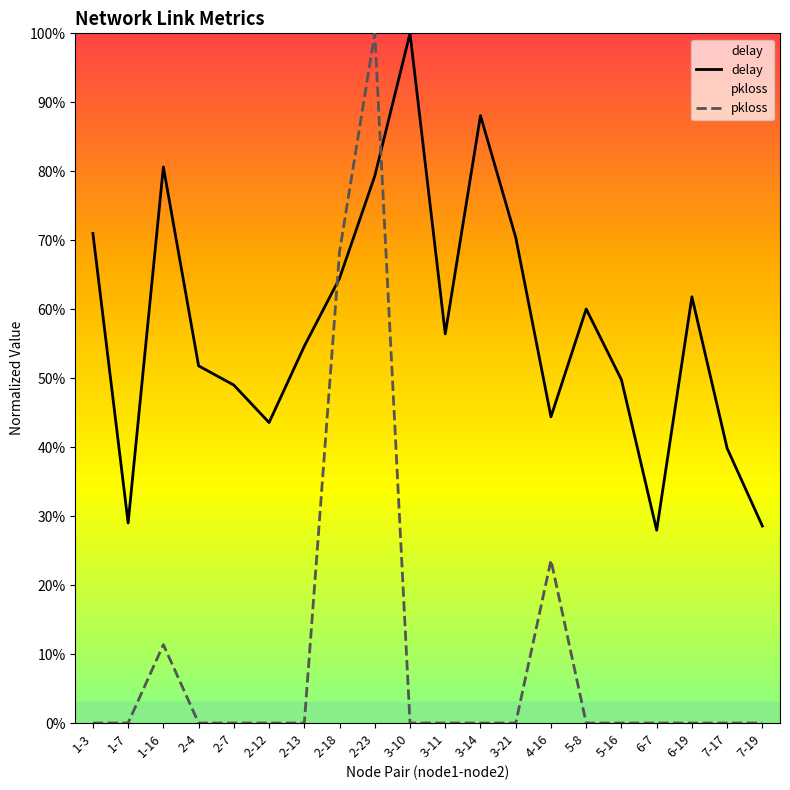

Reading right to left, extract all data points from this chart.

delay: 7-19=0.3	7-17=0.4	6-19=0.6	6-7=0.3	5-16=0.5	5-8=0.6	4-16=0.4	3-21=0.7	3-14=0.9	3-11=0.6	3-10=1.0	2-23=0.8	2-18=0.6	2-13=0.5	2-12=0.4	2-7=0.5	2-4=0.5	1-16=0.8	1-7=0.3	1-3=0.7
pkloss: 7-19=0.0	7-17=0.0	6-19=0.0	6-7=0.0	5-16=0.0	5-8=0.0	4-16=0.2	3-21=0.0	3-14=0.0	3-11=0.0	3-10=0.0	2-23=1.0	2-18=0.7	2-13=0.0	2-12=0.0	2-7=0.0	2-4=0.0	1-16=0.1	1-7=0.0	1-3=0.0